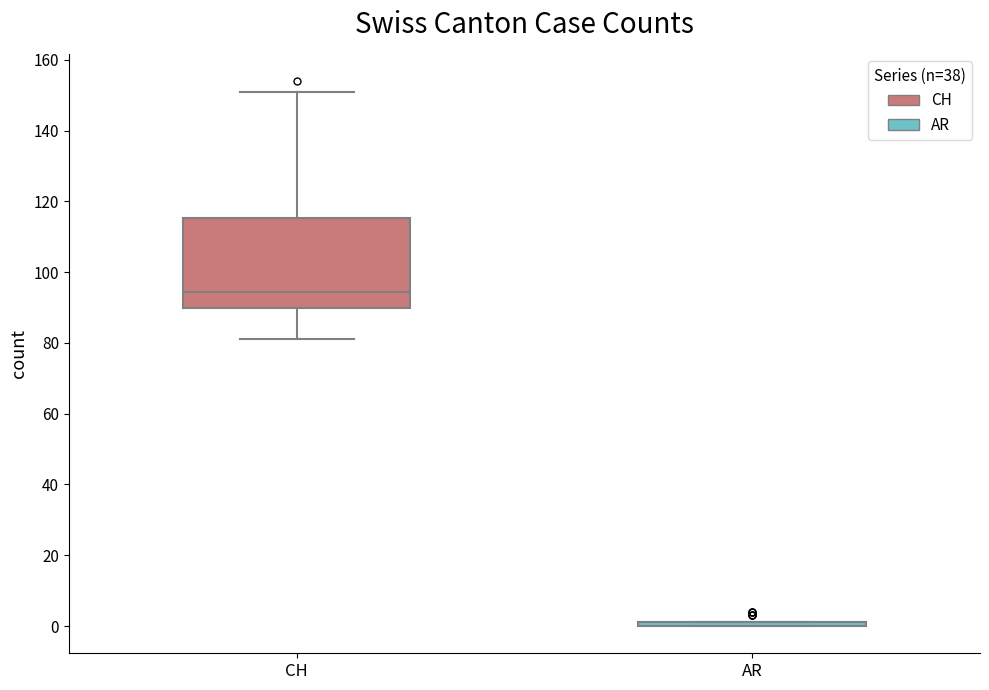

Reading left to right, read every box against the y-axis: the position of its median line, the range the box covers, and the ends of its whiskers. The values are not printed on the chart, so give them approximately, as read against the axis.

CH: median 94, box 90 to 116, whiskers 82 to 152
AR: box collapsed to a line at 2, whiskers 0 to 2